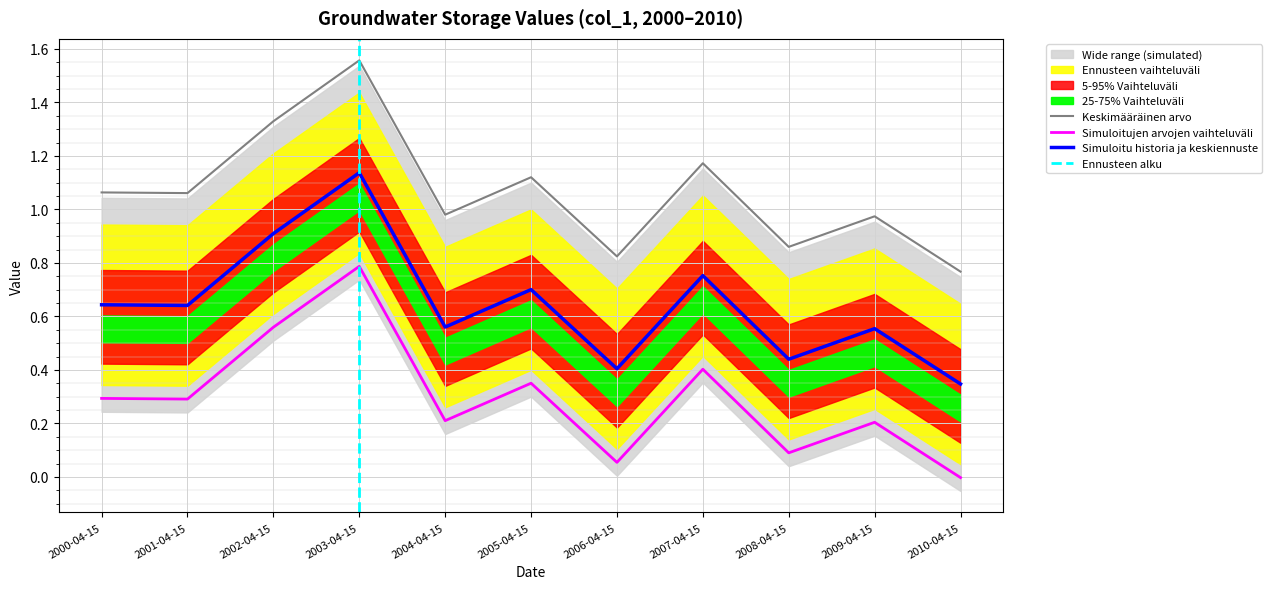

True or false: Keskimääräinen arvo and Simuloitujen arvojen vaihteluväli intersect in this chart.

False